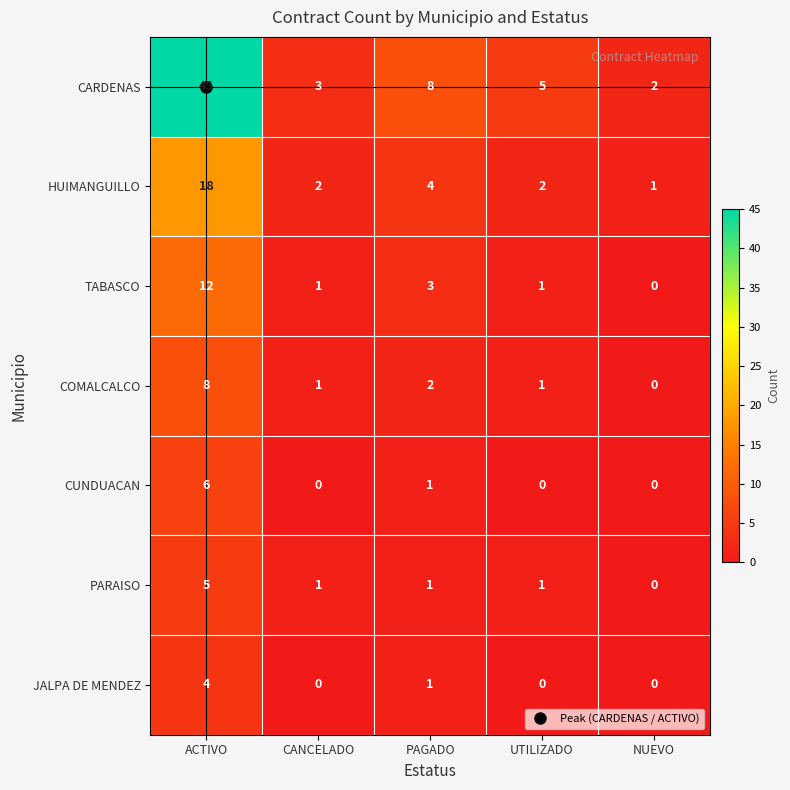

Which series has the widest spread of values?

CARDENAS